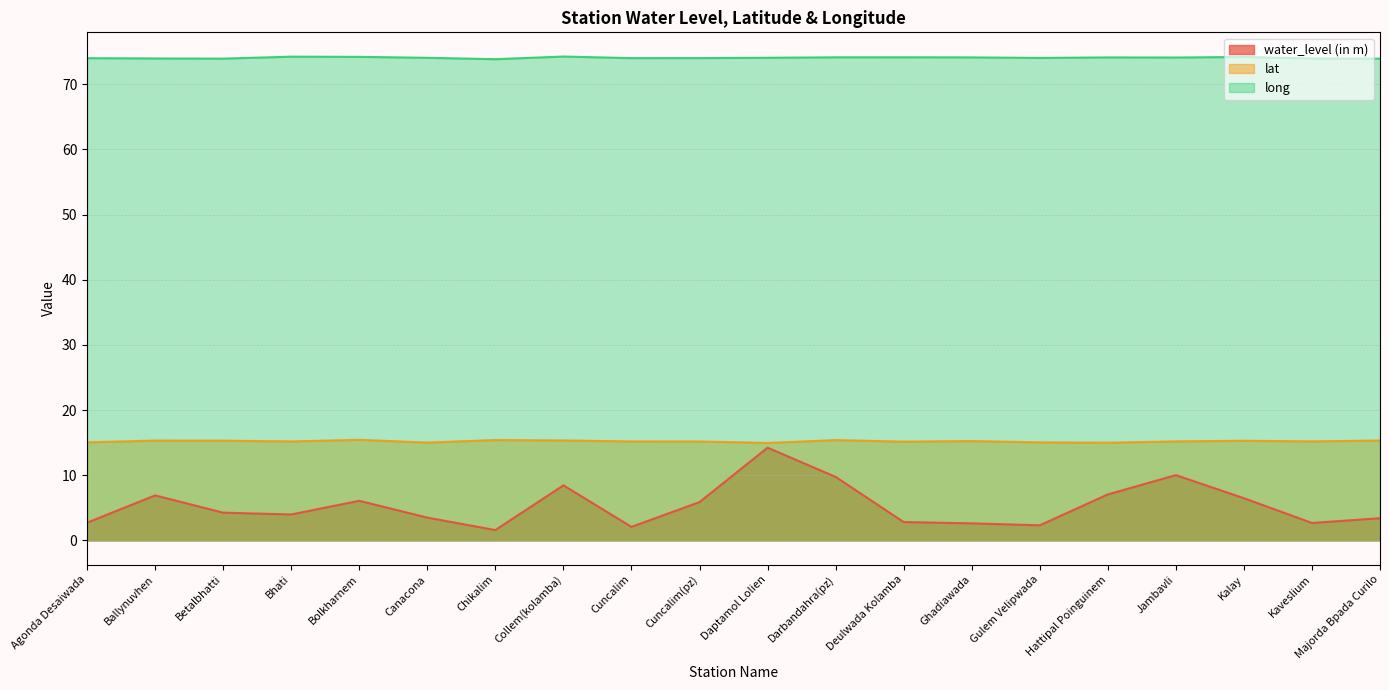

What are all the series names shown in the legend?

water_level (in m), lat, long